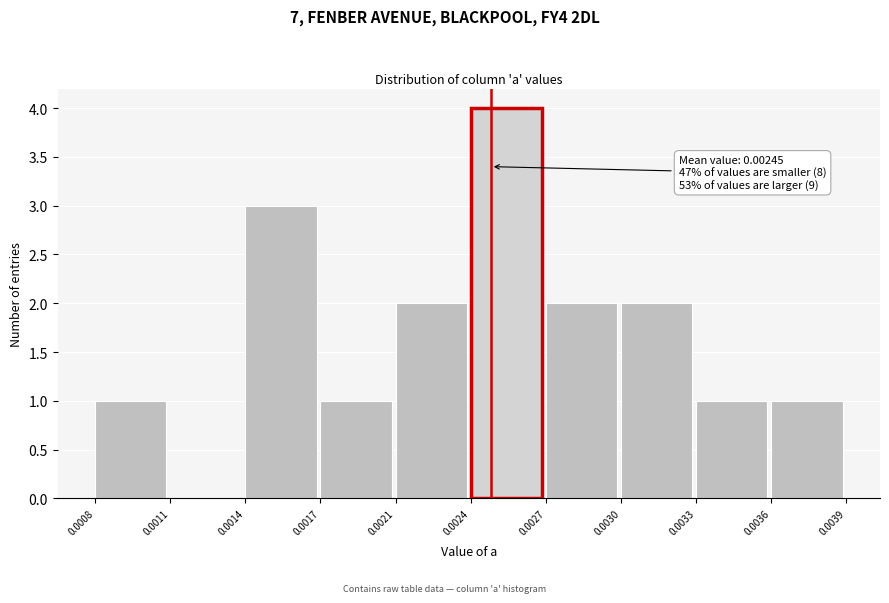

Reading left to right, list all the values displayed in this chart.

0.0008=1	0.0011=0	0.0014=3	0.0017=1	0.0021=2	0.0024=4	0.0027=2	0.0030=2	0.0033=1	0.0036=1